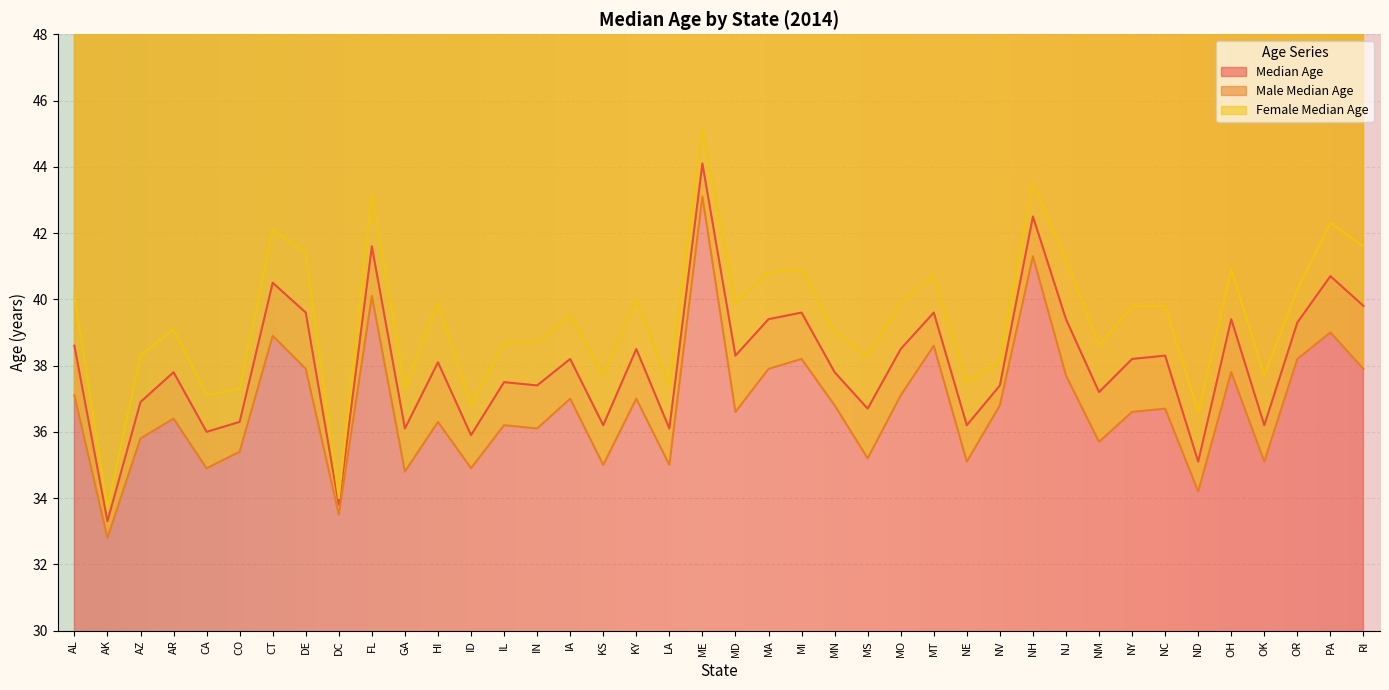

Which category has the highest value in the median_age series?

ME